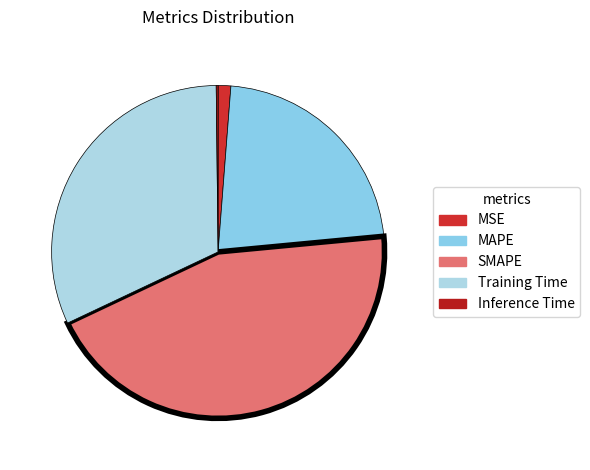

To the nearest percent, what portion does MSE represent?

1%